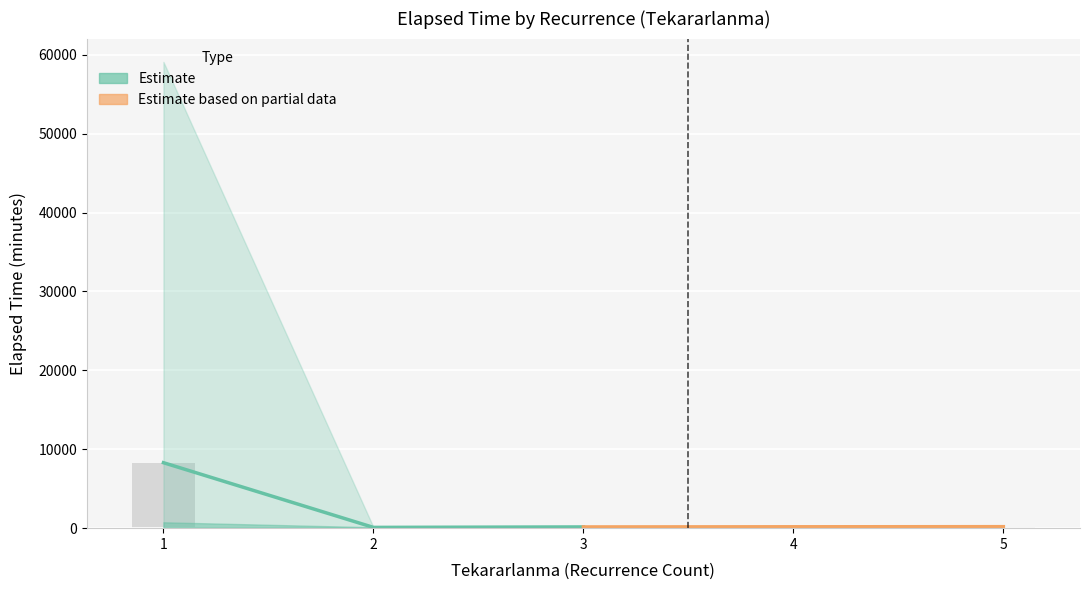

How many distinct data groups are displayed?

2